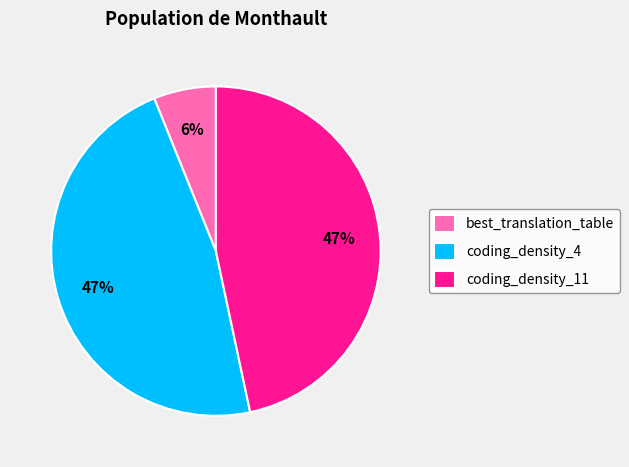

How many segments does this pie chart have?

3